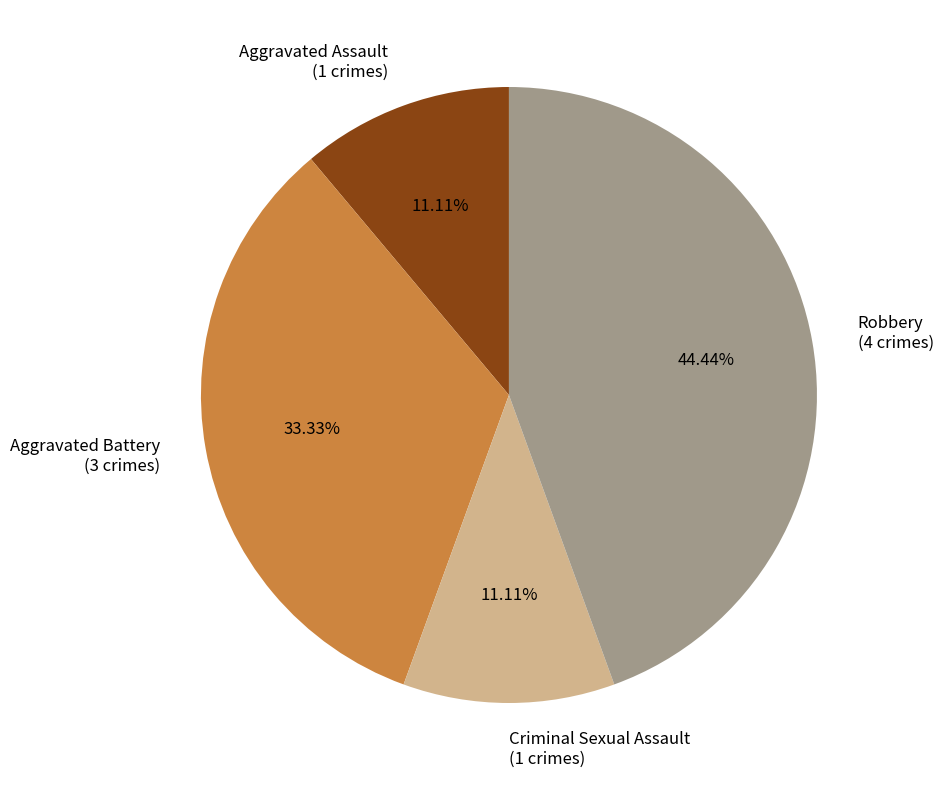

To the nearest percent, what percentage of the pie is Aggravated Battery?

33%